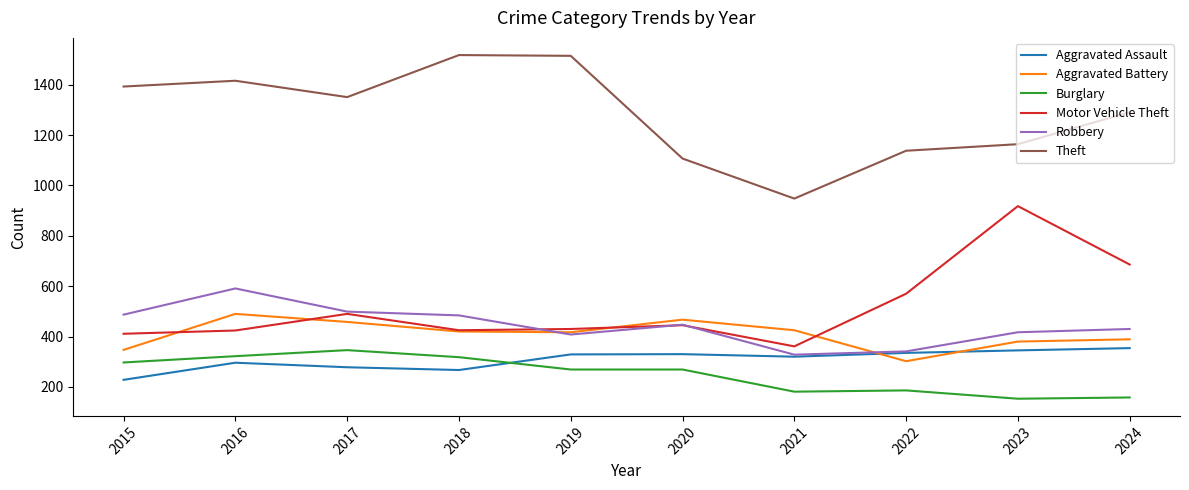

True or false: Theft and Burglary cross at least once.

False